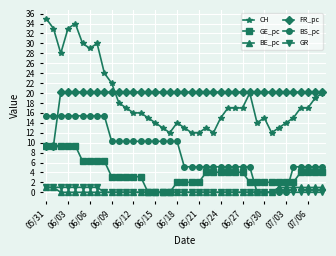

What is the highest value of the BS_pc series?

15.4